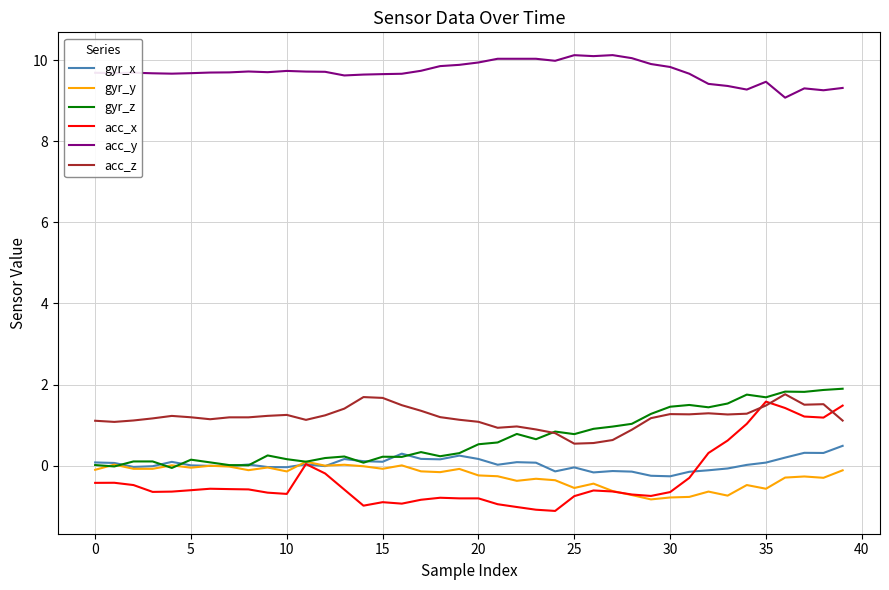

What are all the series names shown in the legend?

gyr_x, gyr_y, gyr_z, acc_x, acc_y, acc_z